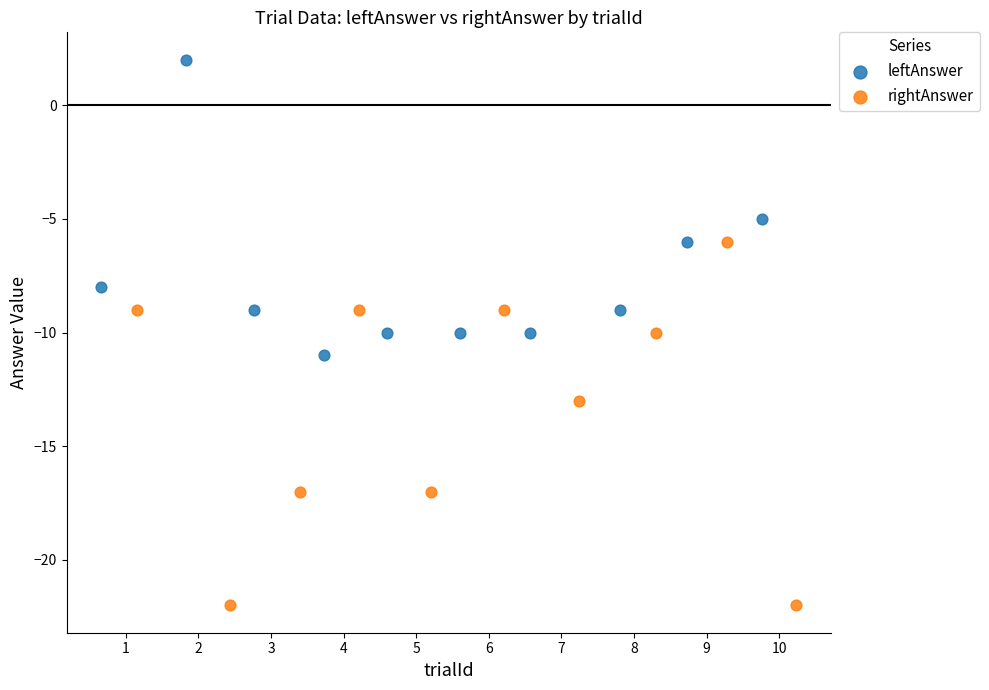

Which series contains the highest Y value?

leftAnswer